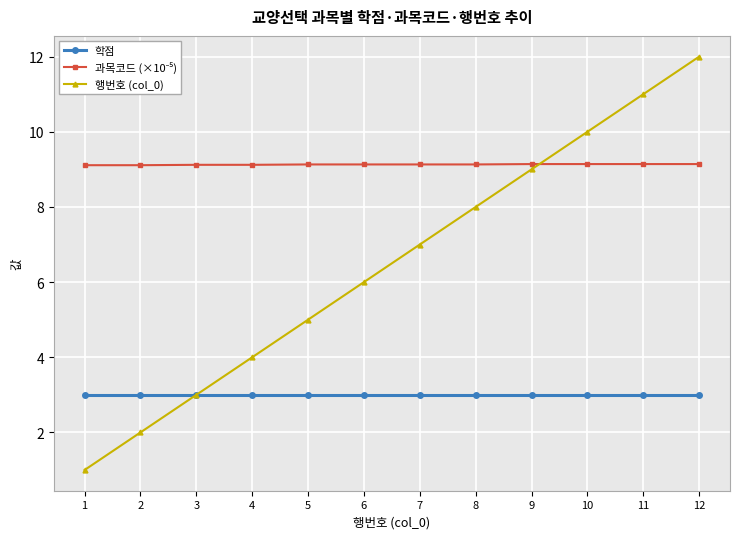

True or false: 행번호 (col_0) has a value of 3.0 at 3.

True